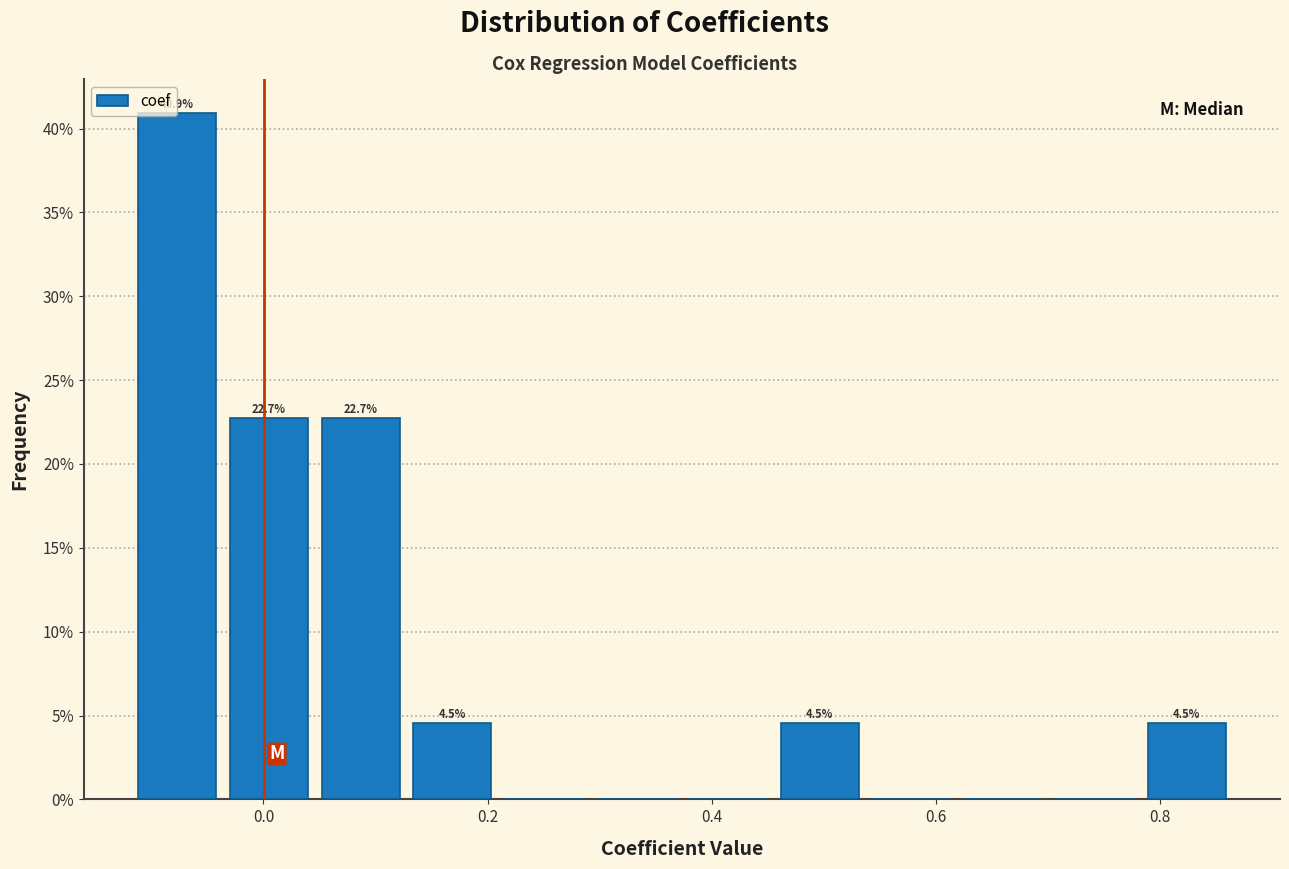

Over which range of the x-axis is the bar tallest?

-0.12 to -0.04